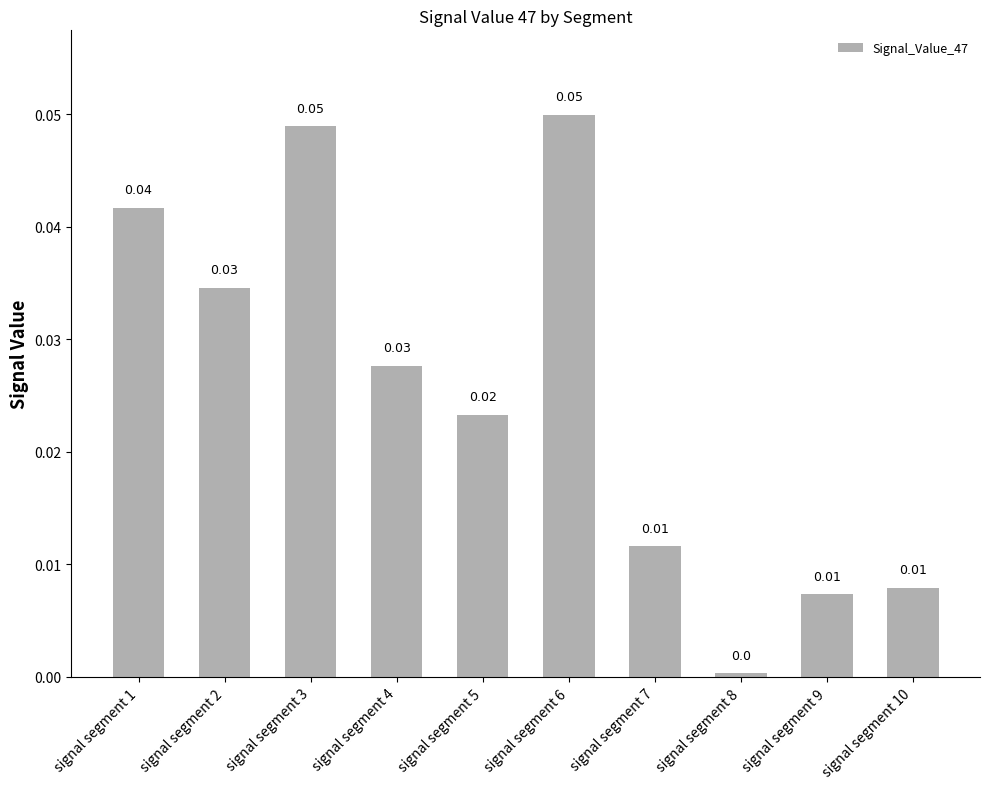

Which has a higher value, signal segment 7 or signal segment 5?

signal segment 5